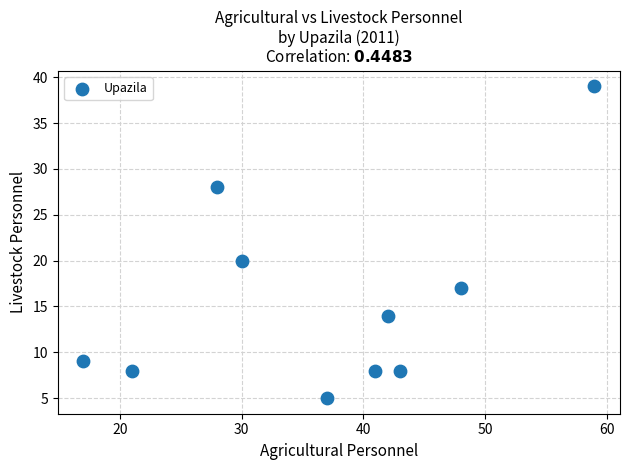

What is the average X value?

37